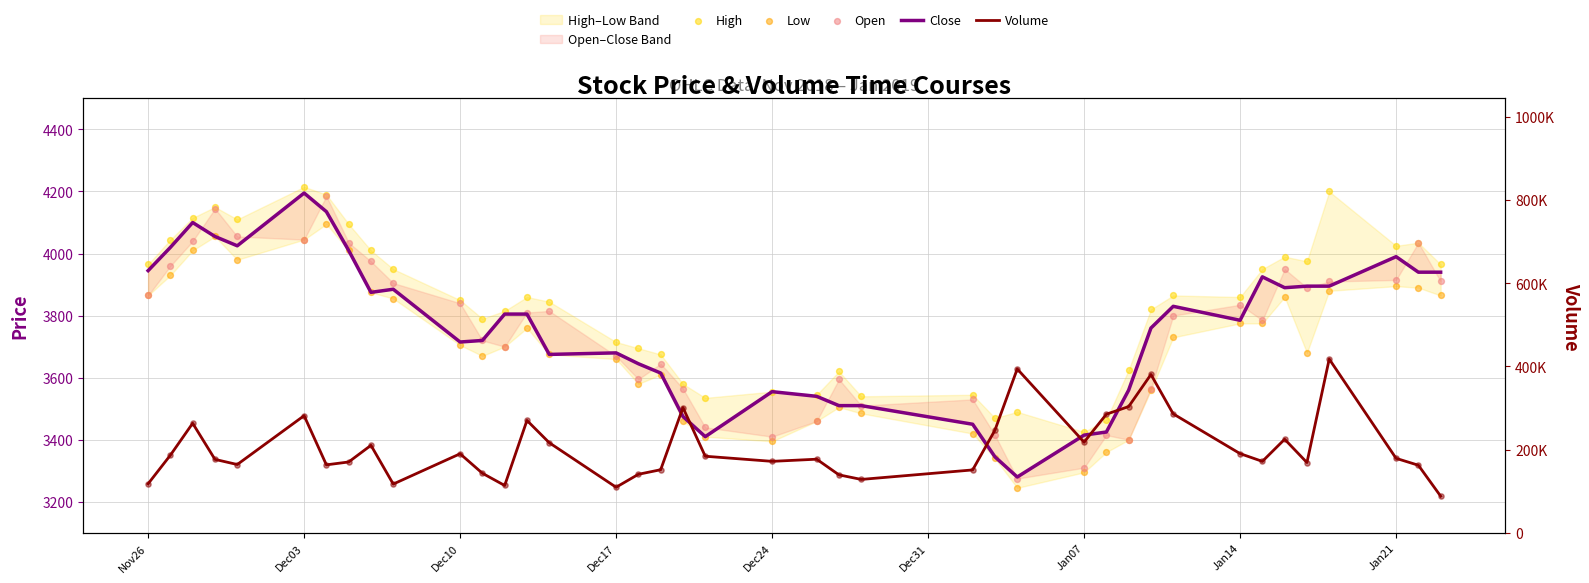

At how many categories does at least one series exceed 293974?

5